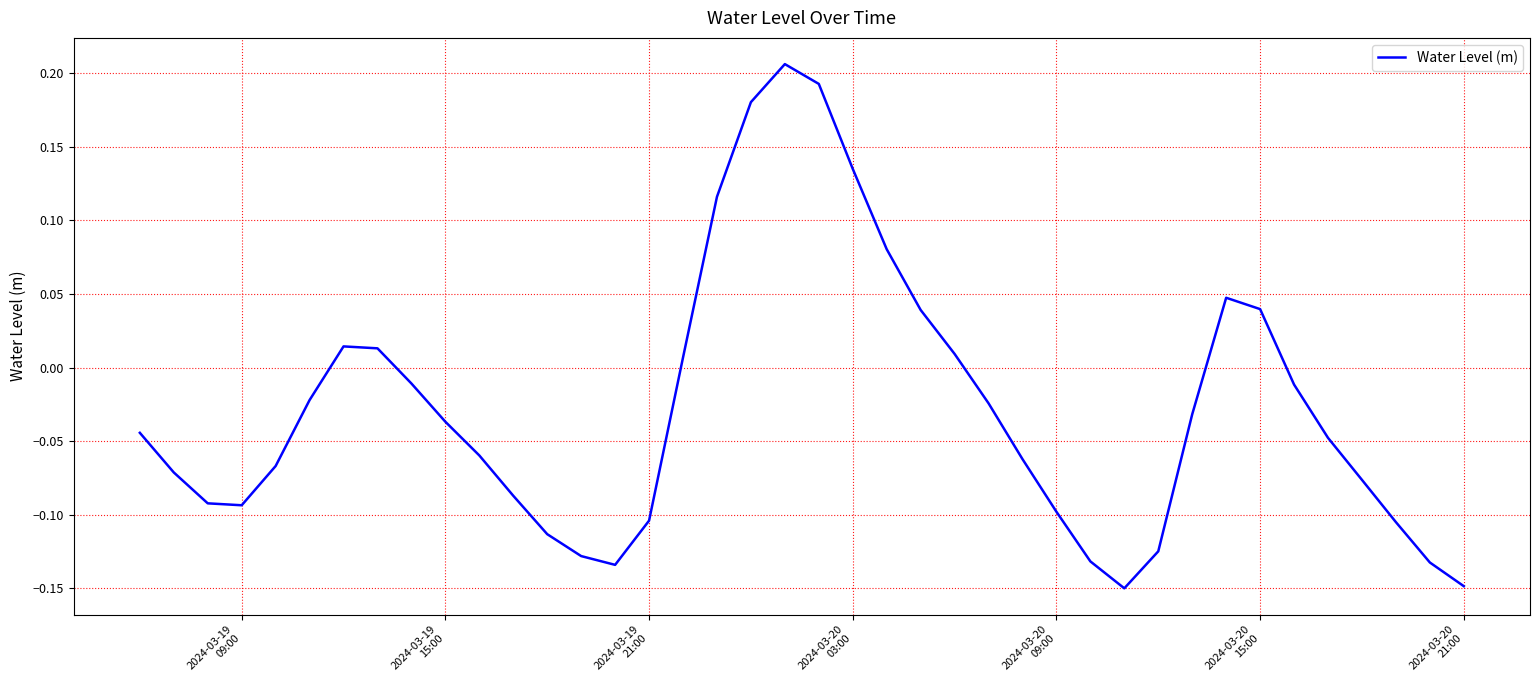

How many values are below 0?

27